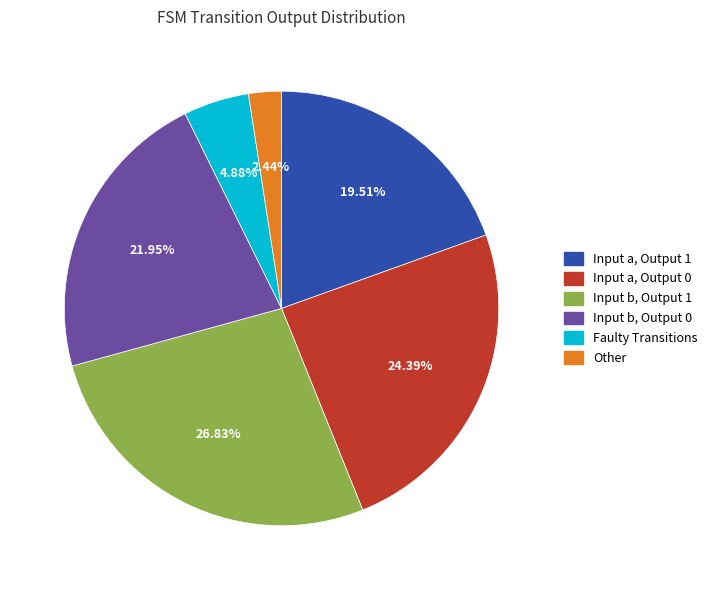

How many slices are in this pie chart?

6